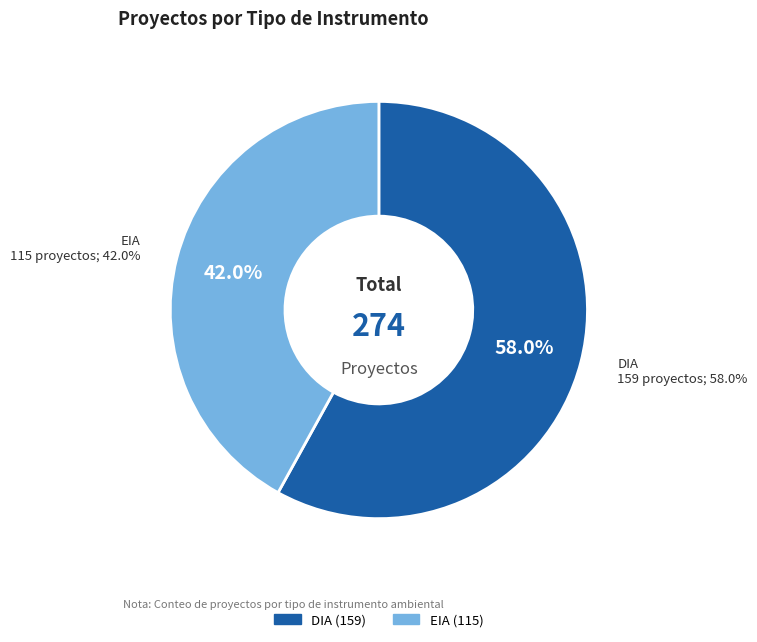

True or false: EIA accounts for 37% of the total.

False